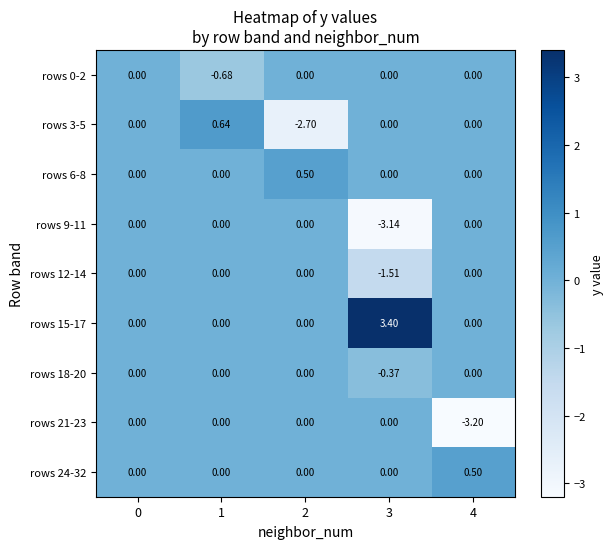

Is the value of rows 15-17 at 3 greater than the value of rows 24-32 at 0?

Yes